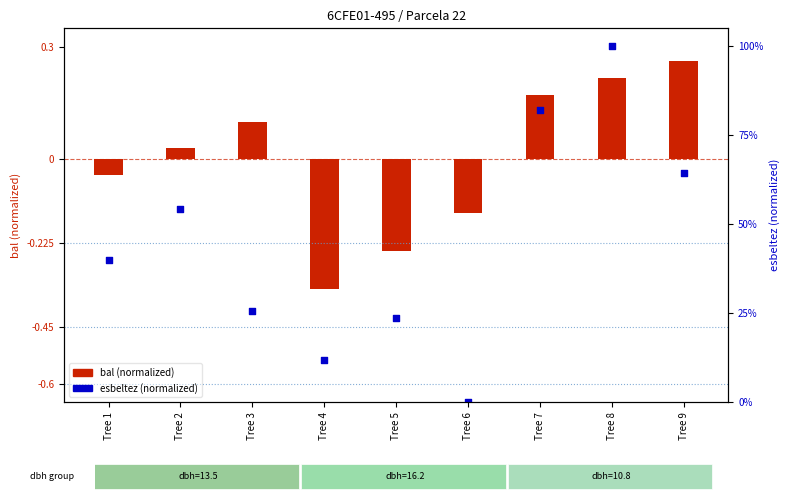

Which series has the widest spread of Y values?

esbeltez (normalized)